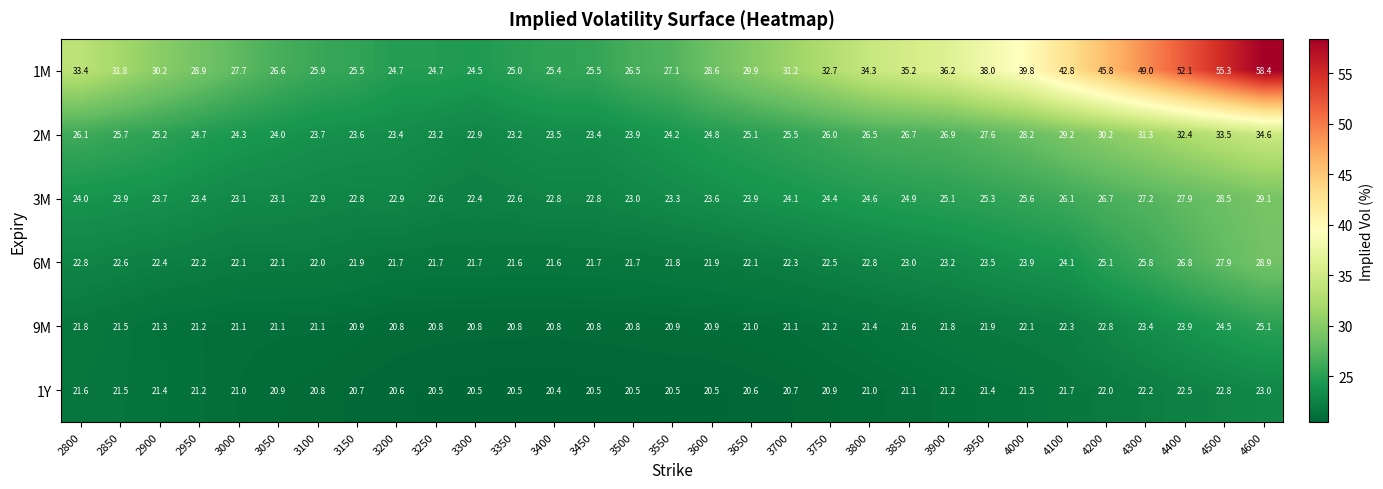

What is the difference between the second highest and second lowest values in the 3M series?

5.9